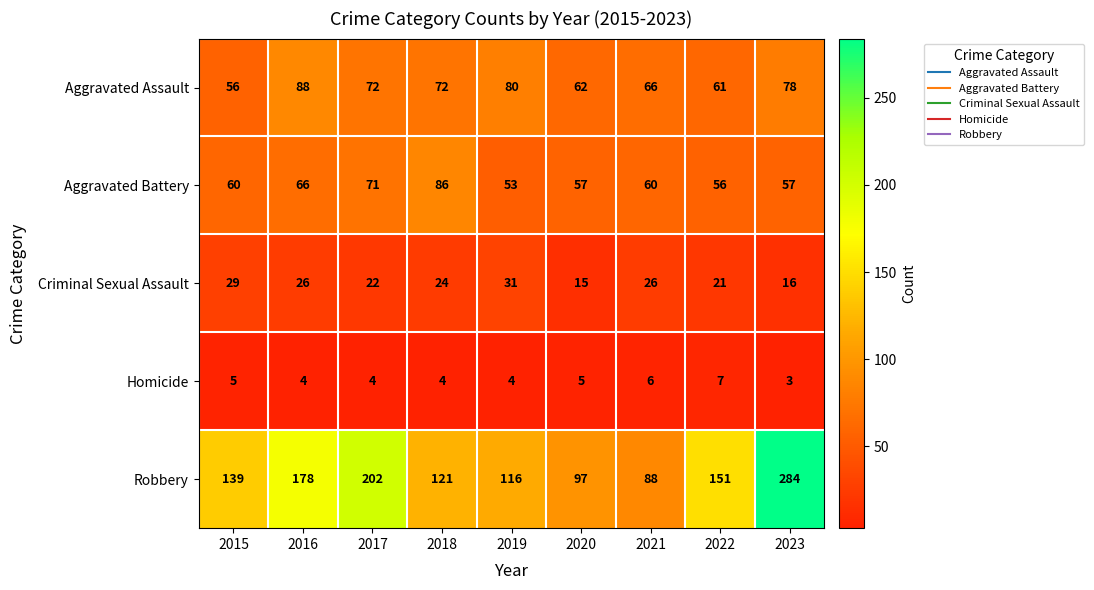

Between 2016 and 2020, which series saw the biggest shift?

Robbery